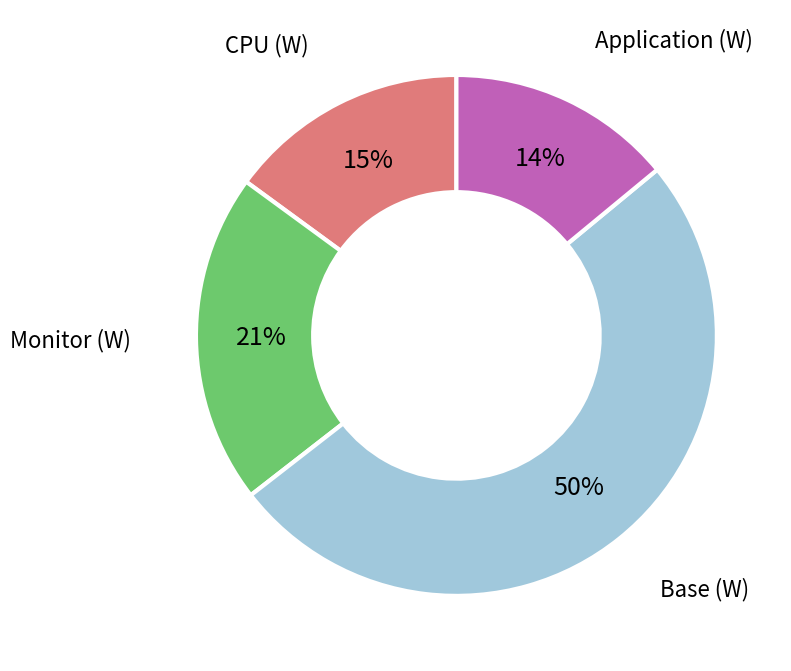

What is the smallest slice in the pie chart?

Application (W)